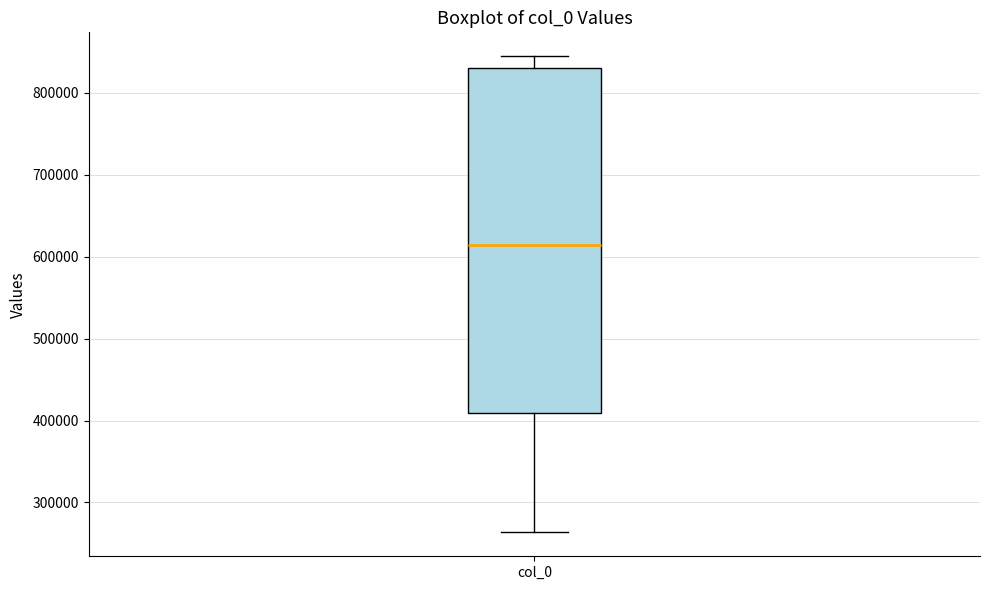

Read this box plot against the y-axis: the position of the median line, the range covered by the box, and the ends of both whiskers. The values are not printed on the chart, so give them approximately, as read against the axis.

median 610000, box 410000 to 830000, whiskers 260000 to 840000